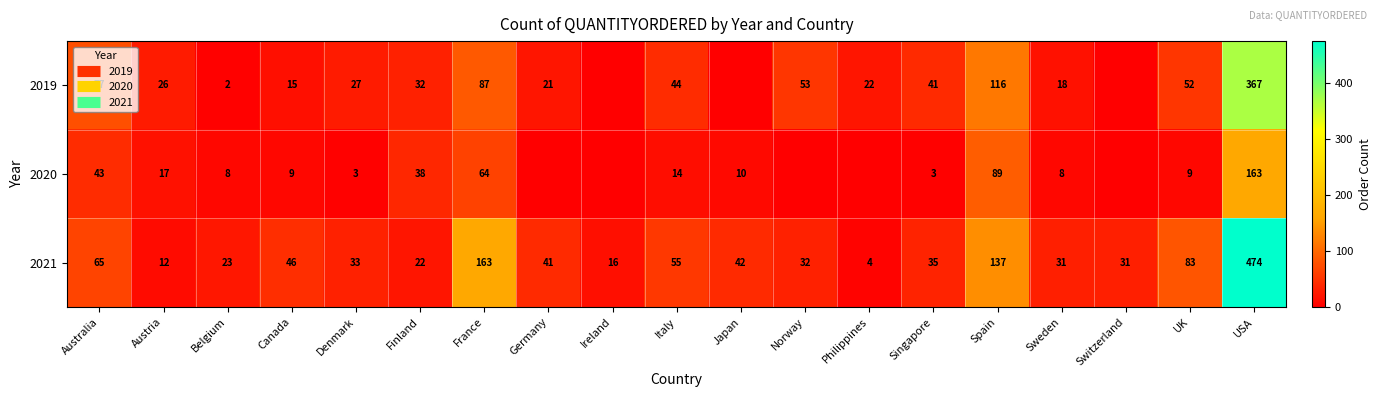

What is the difference between the 2021 values at Finland and Philippines?

18